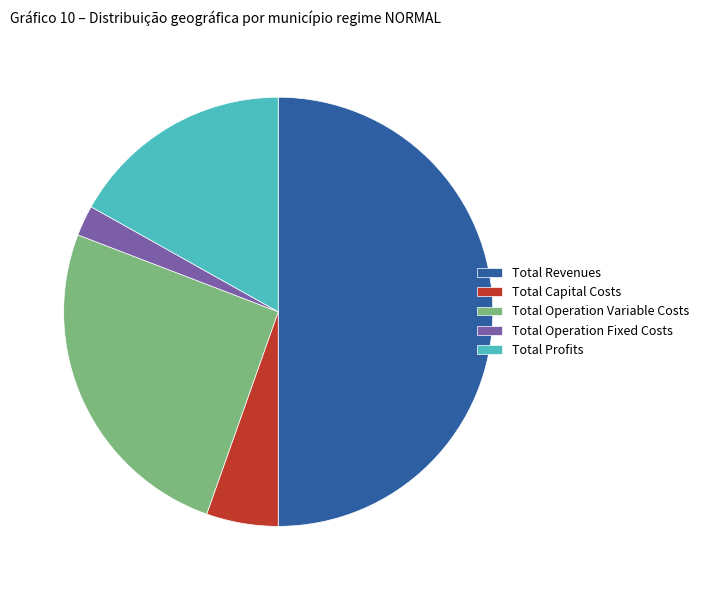

Which slice represents more than half of the pie?

Total Revenues